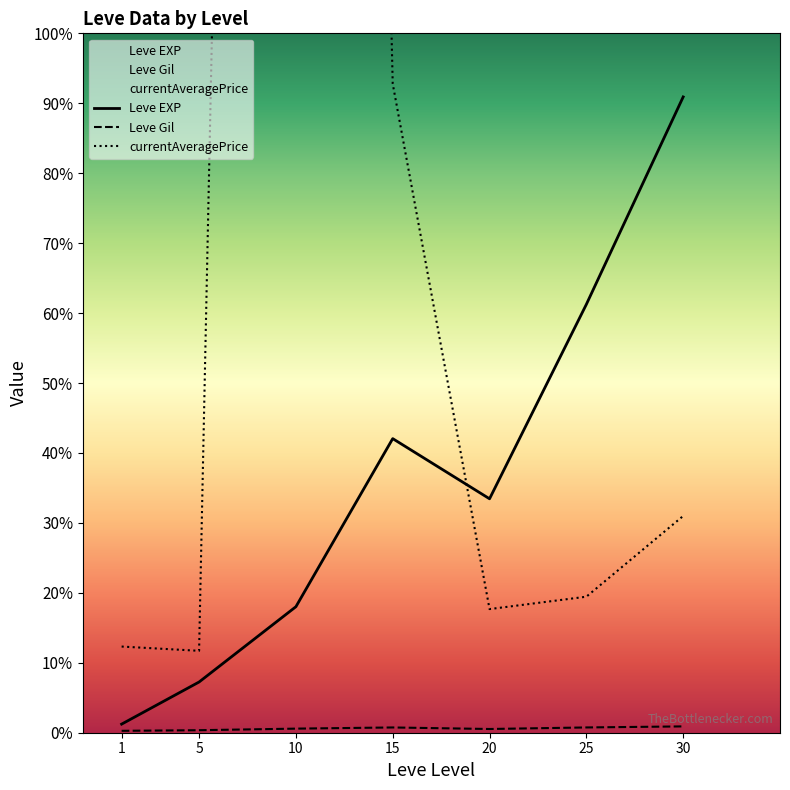

What is the value of the currentAveragePrice point at the 6th from the left?

8068.5